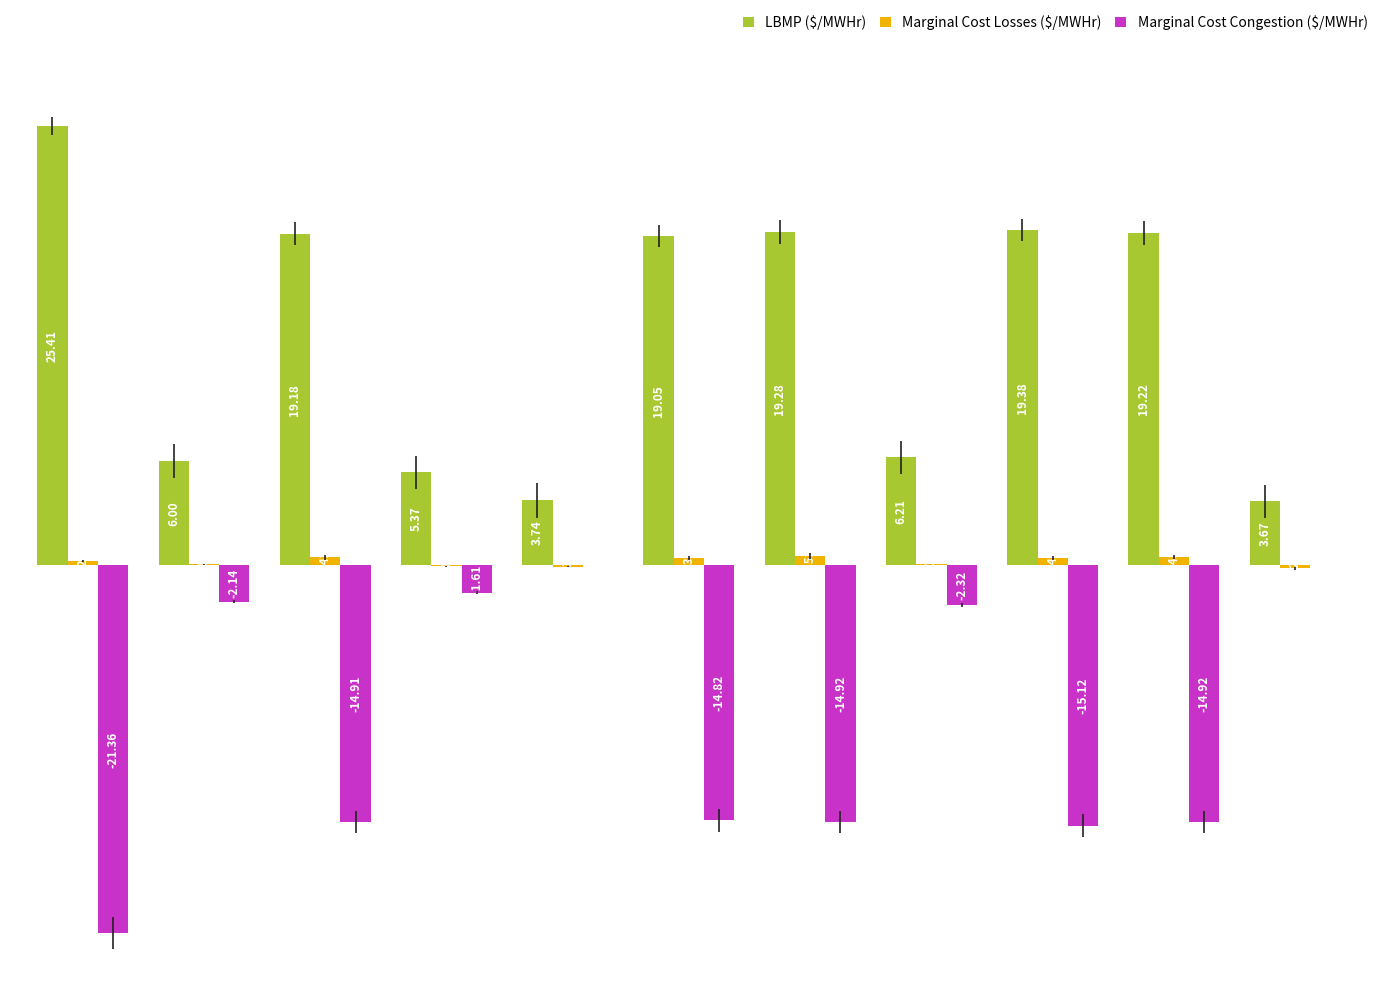

Which series has the largest total across all categories?

LBMP ($/MWHr)